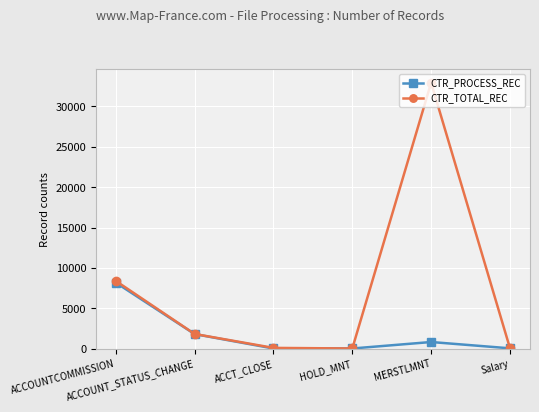

What is the difference between the maximum and minimum values in the CTR_PROCESS_REC series?

8159